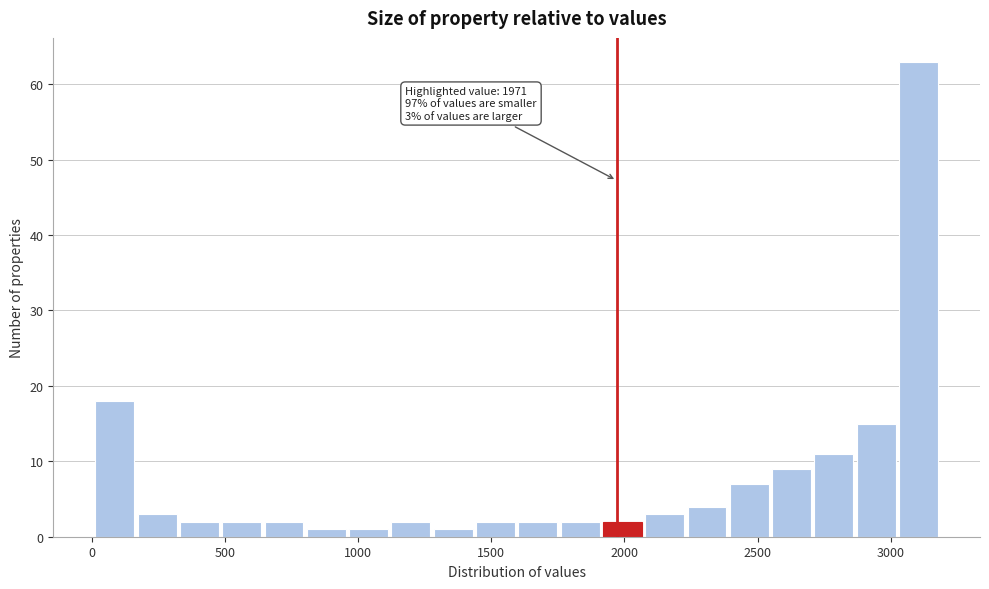

Around what value on the x-axis is the tallest bar? Give the approximate position of its centre, as read against the axis.

3100